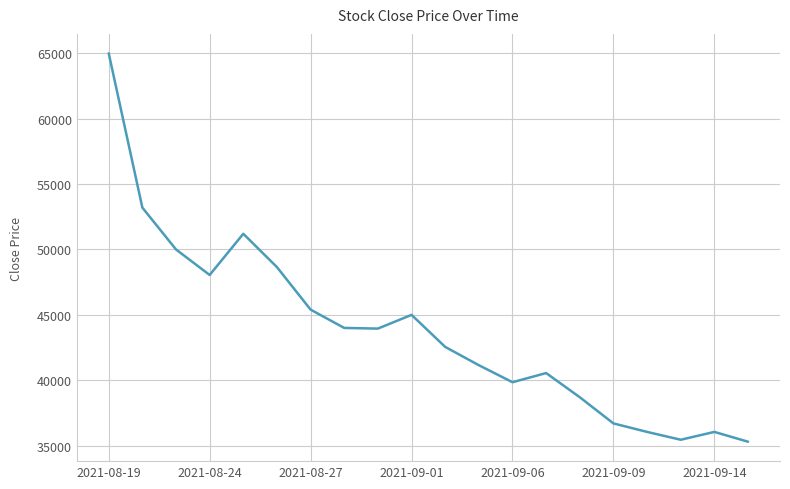

How many interior local valleys (lower than both neighbors) does the data have?

4